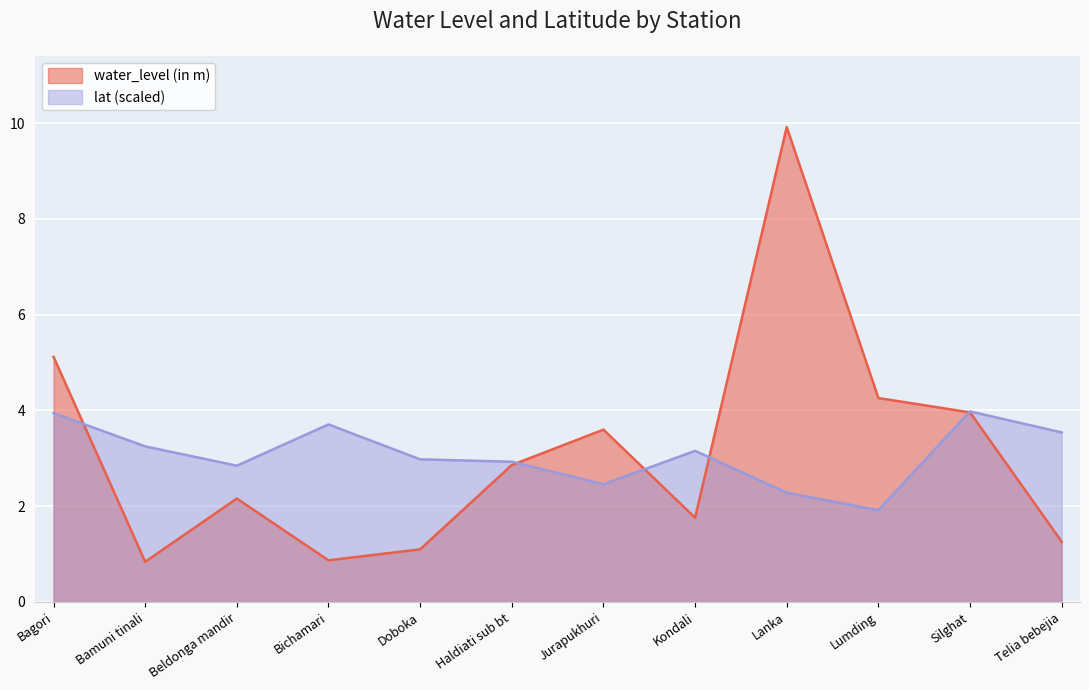

What is the lowest value of the water_level (in m) series?

0.8